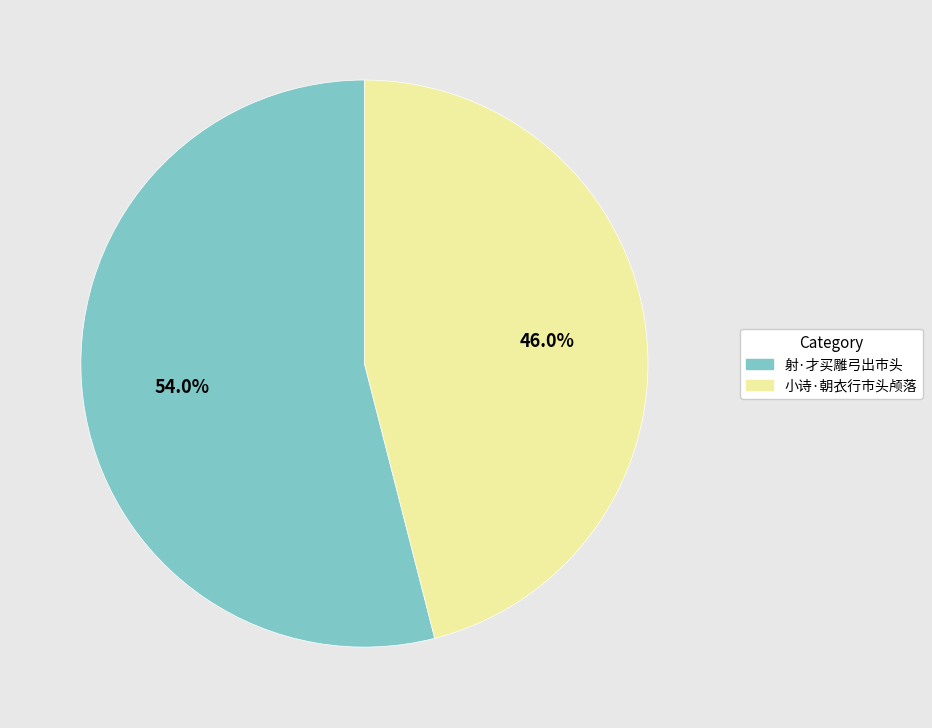

Is the sum of 射·才买雕弓出市头 and 小诗·朝衣行市头颅落 greater than half?

Yes